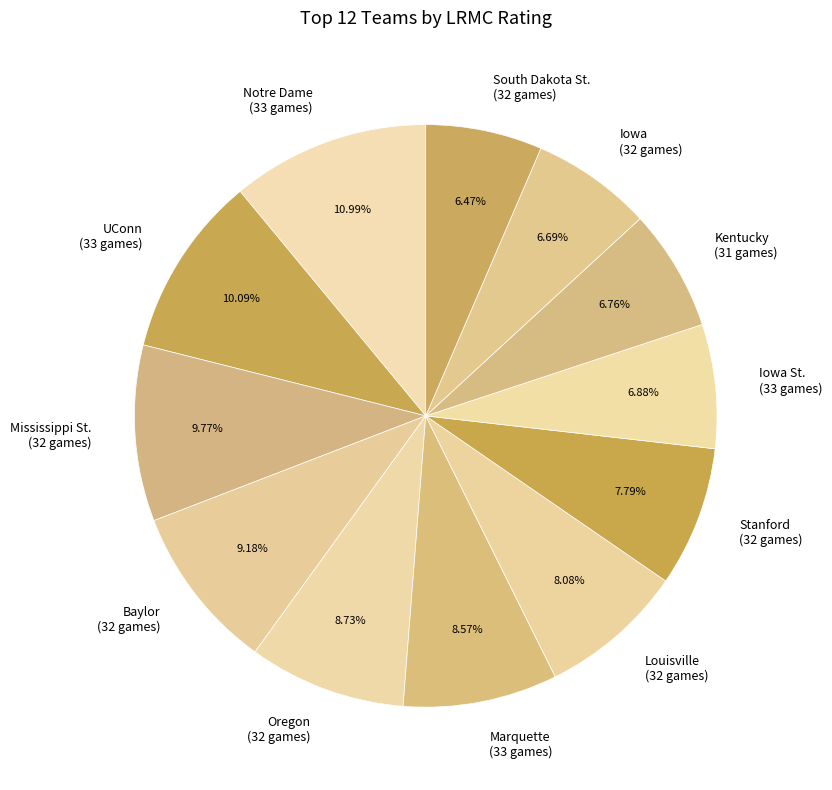

Which category has the biggest portion of the pie?

Notre Dame (33 games)